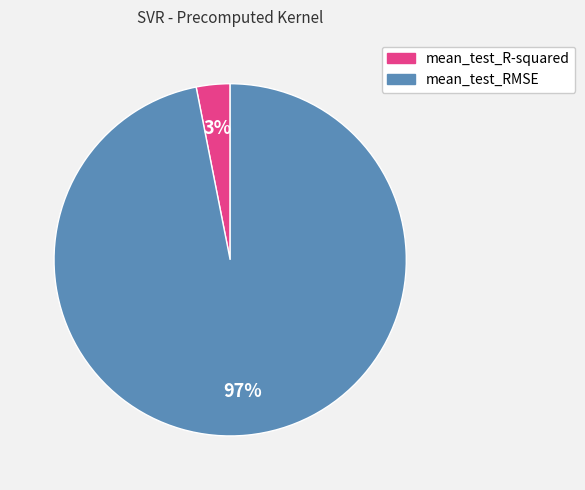

Does mean_test_R-squared represent more than half of the total?

No